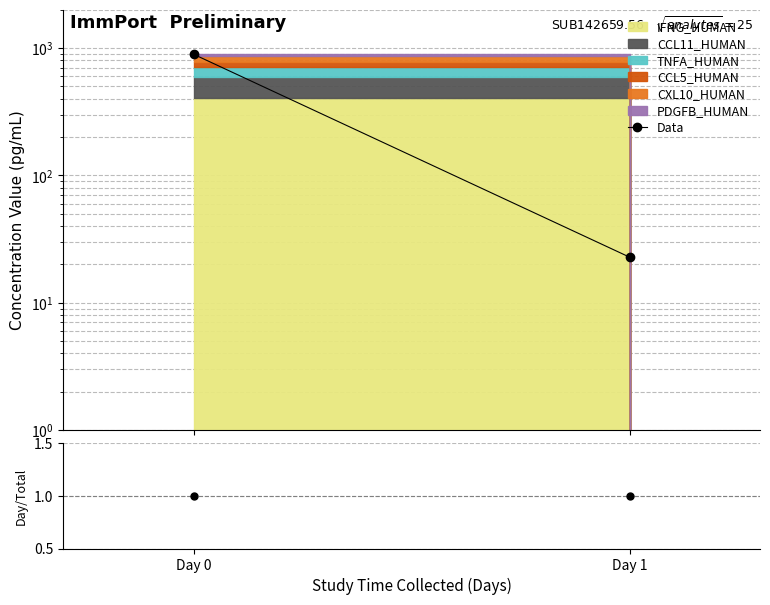

Is it true that Day/Total equals 0.6 at Day 0?

False